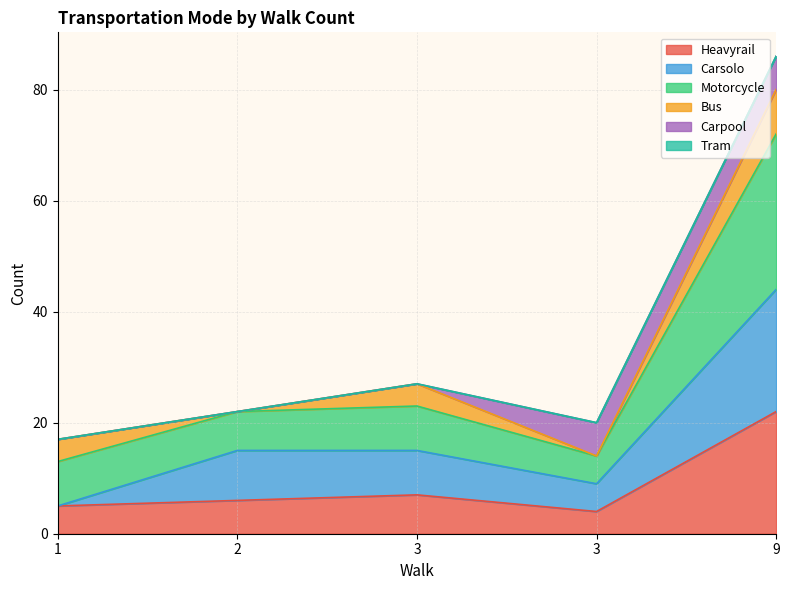

Which has a higher value, 2 or 3?

3